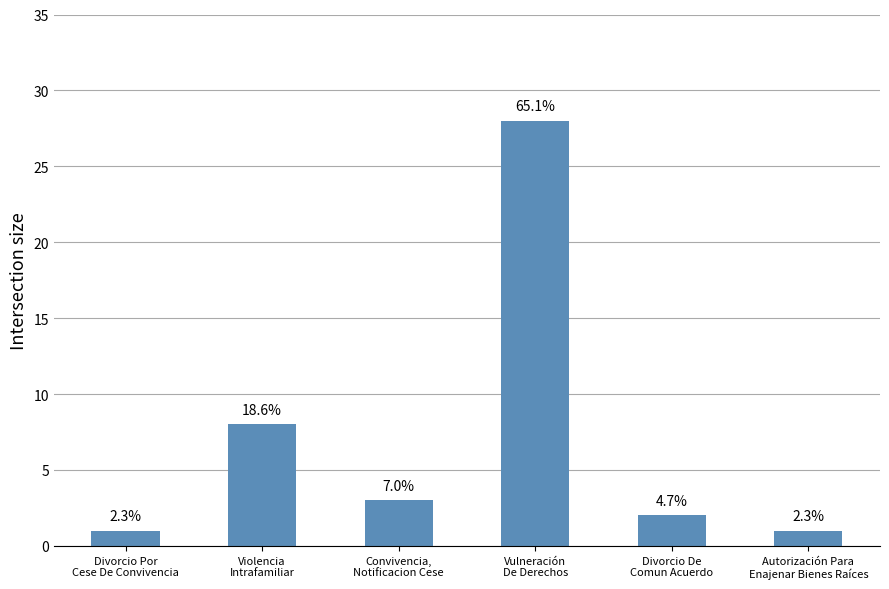

Does the chart contain any negative values?

No